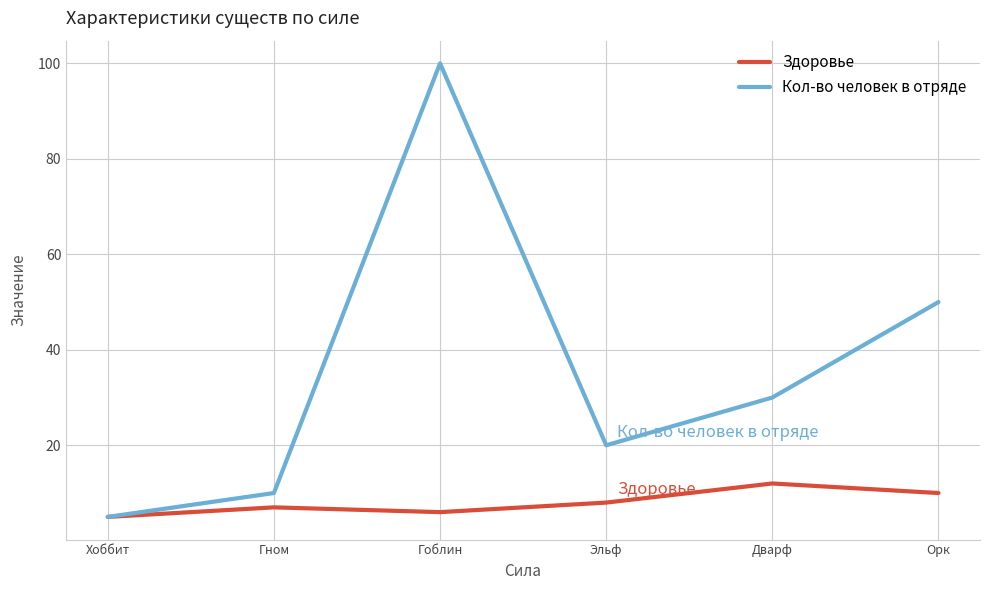

At how many categories does at least one series exceed 68?

1